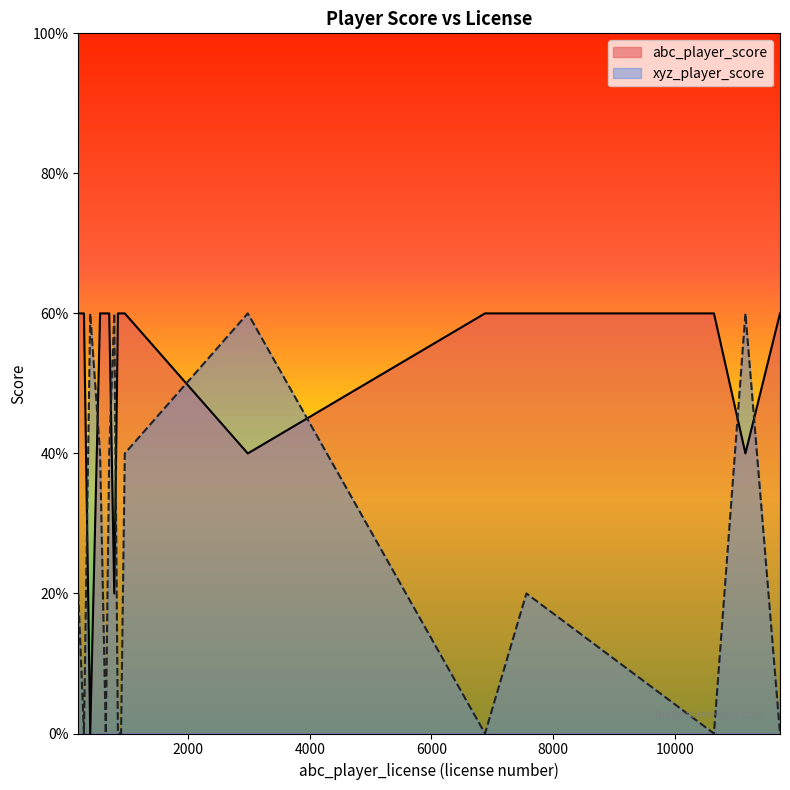

At 199, list the series in order from largest to smallest.

abc_player_score, xyz_player_score